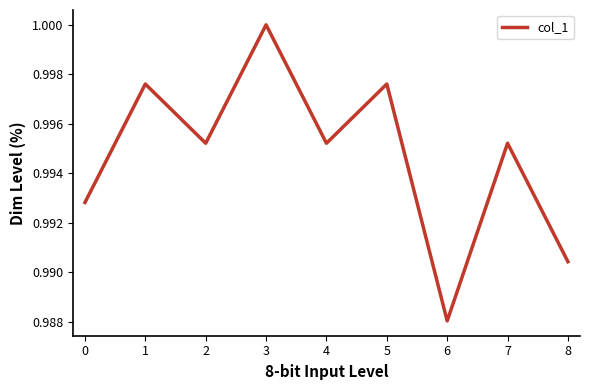

Where is the data nearest to the value 0?

6